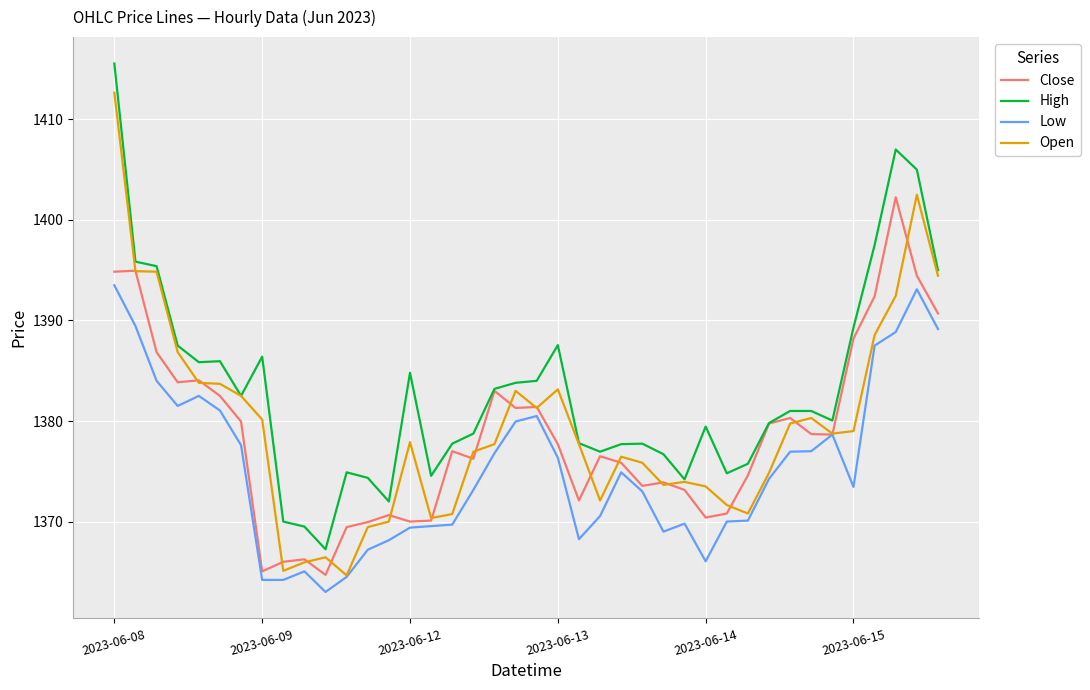

What is the minimum value shown in the chart?

1363.0